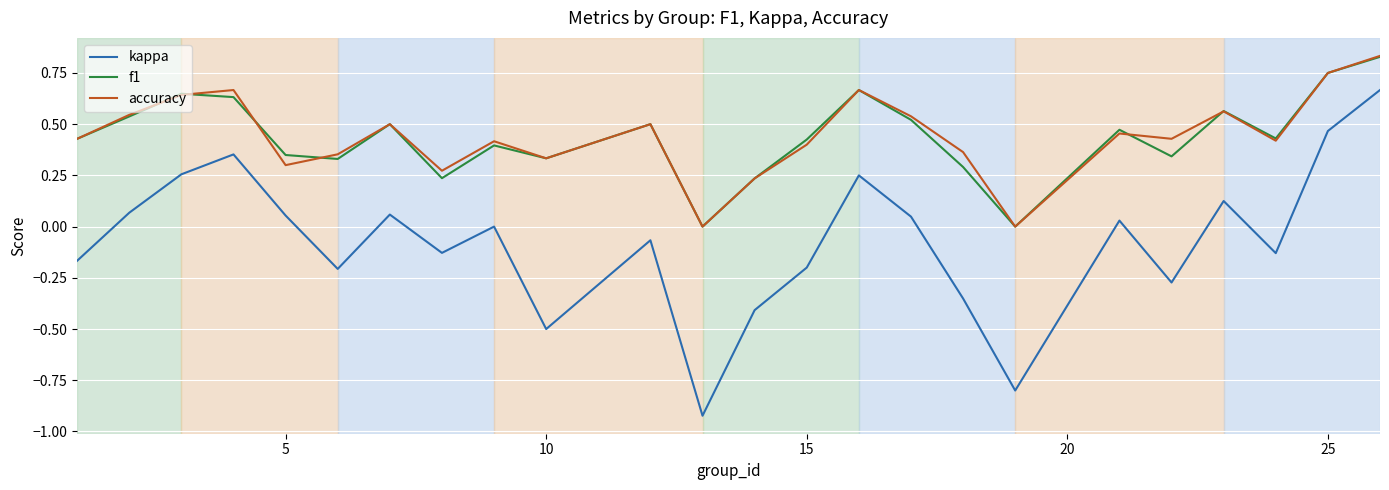

How many lines are shown in the chart?

3